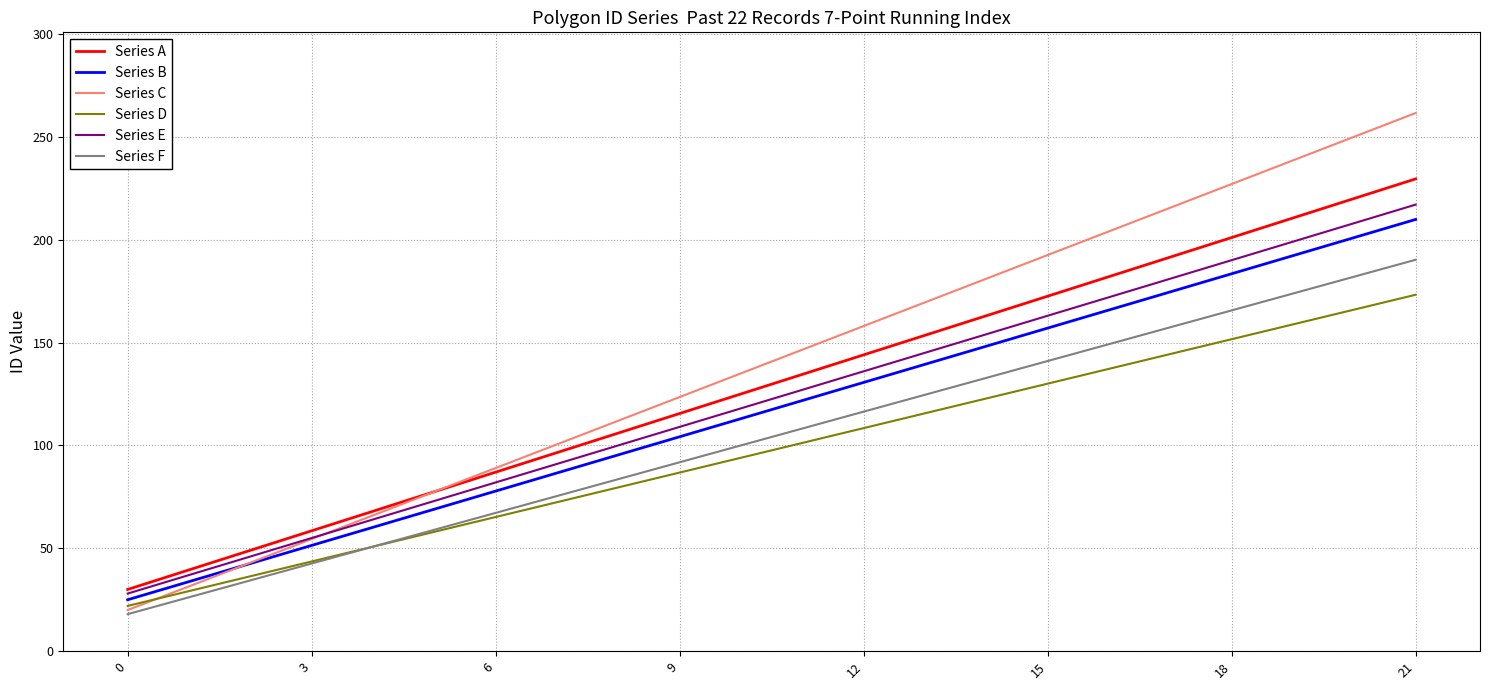

True or false: Series F and Series E cross at least once.

False